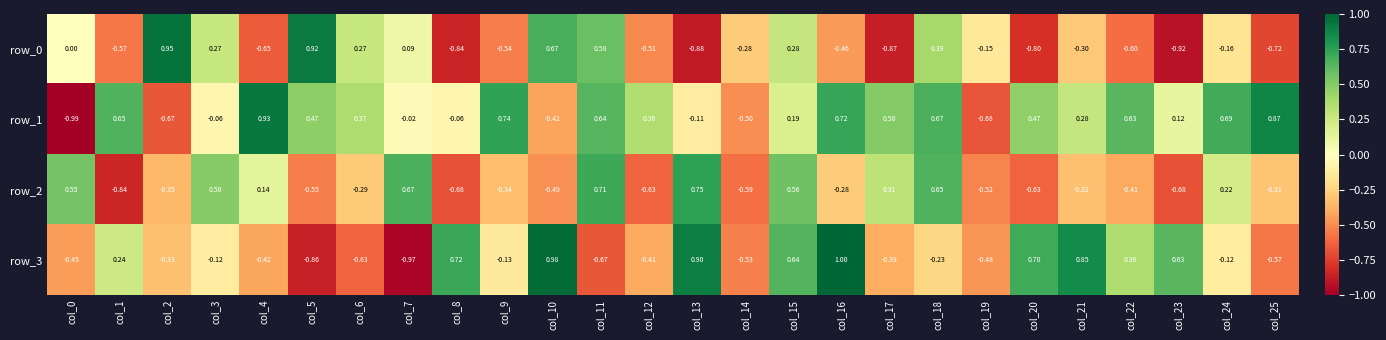

What is the lowest value of the row_1 series?

-1.0